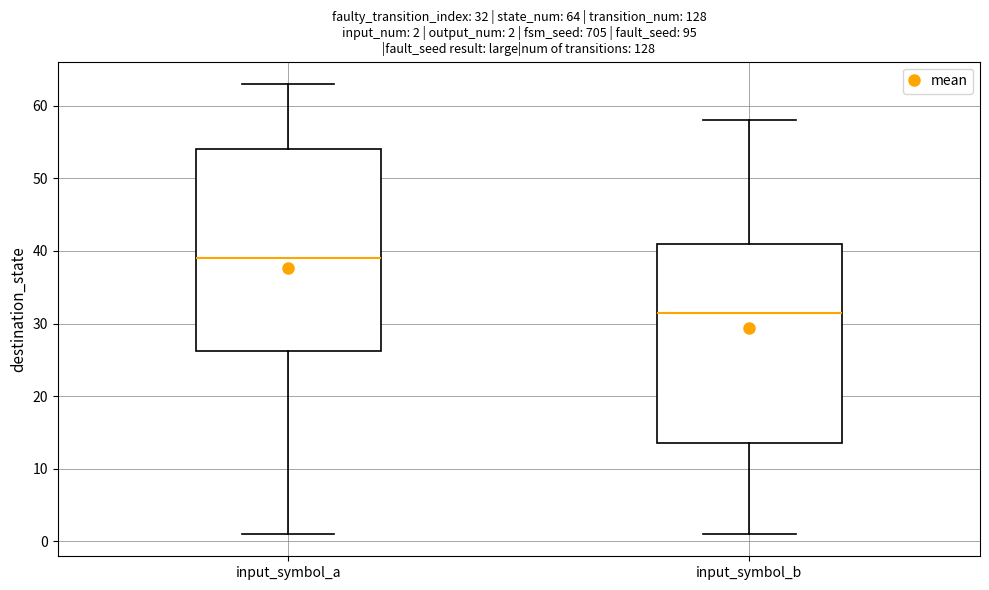

Which box's median line is the lowest?

input_symbol_b